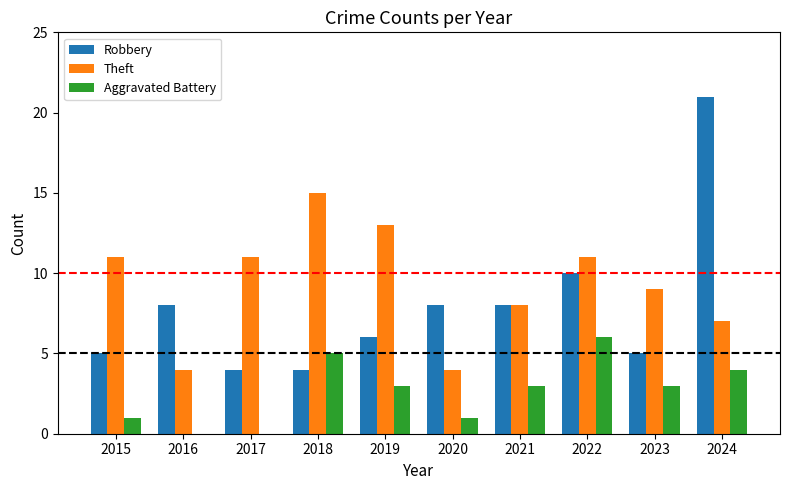

The value of Robbery at 2016 is 8. True or false?

True